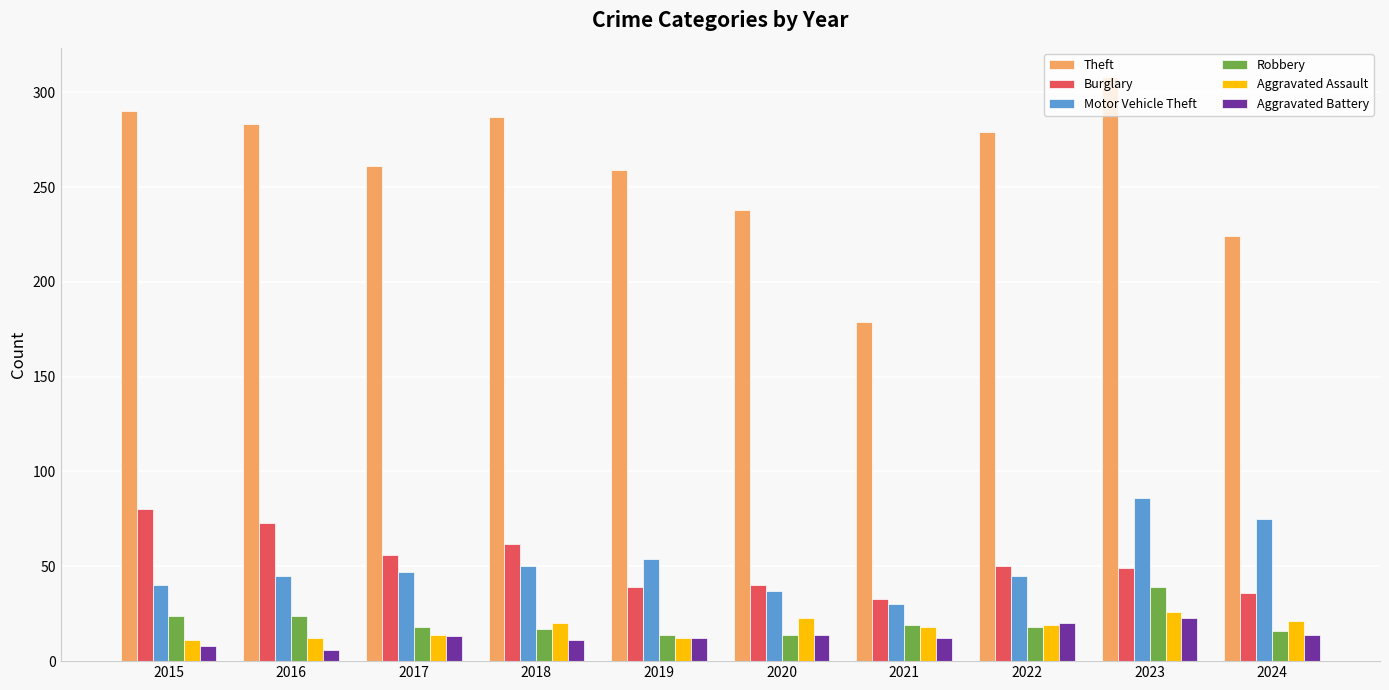

What is the difference between the highest and lowest values at 2023?

285